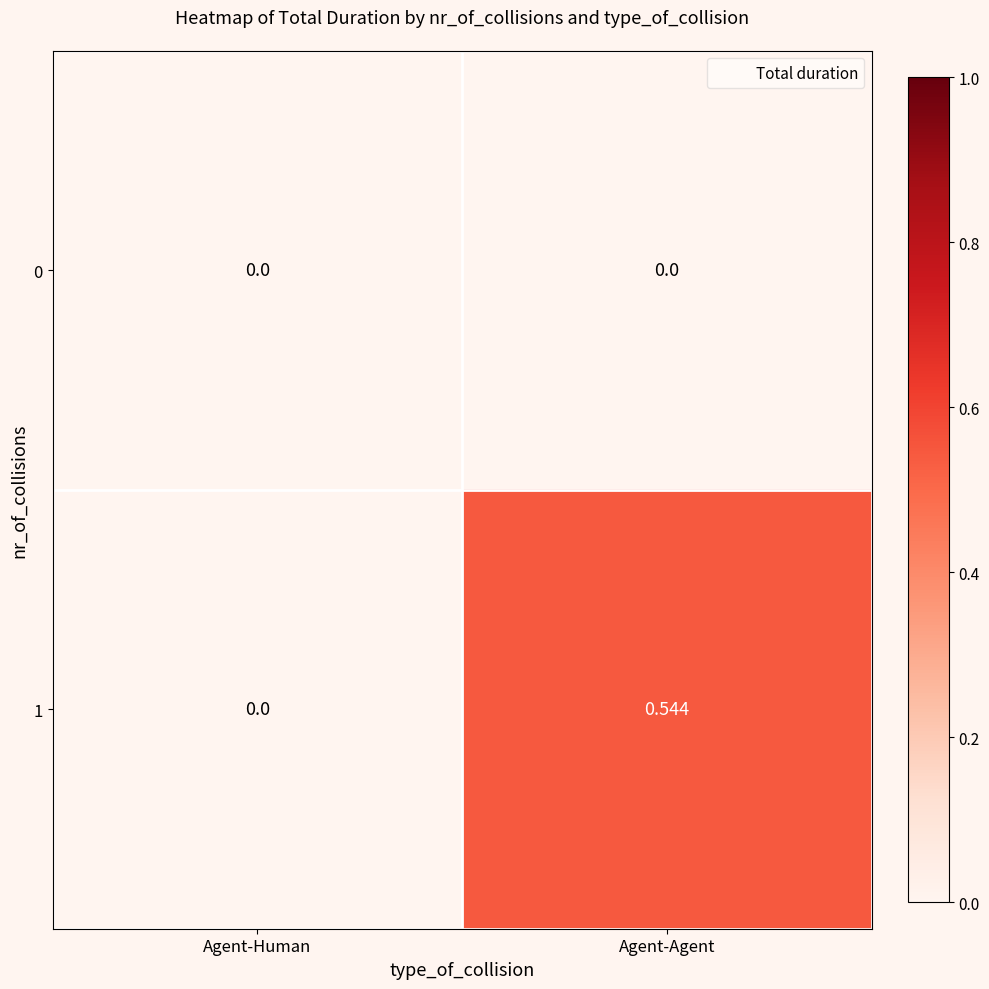

At which category is the sum across all series the highest?

Agent-Agent